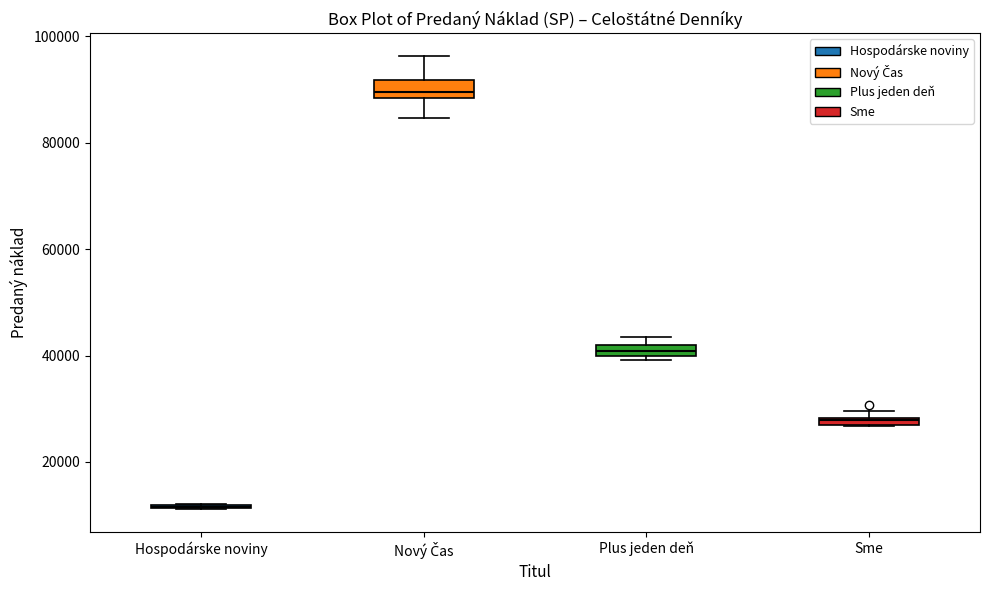

Where is the lower edge of the box for Sme on the y-axis? The values are not printed on the chart, so give them approximately, as read against the axis.

26000